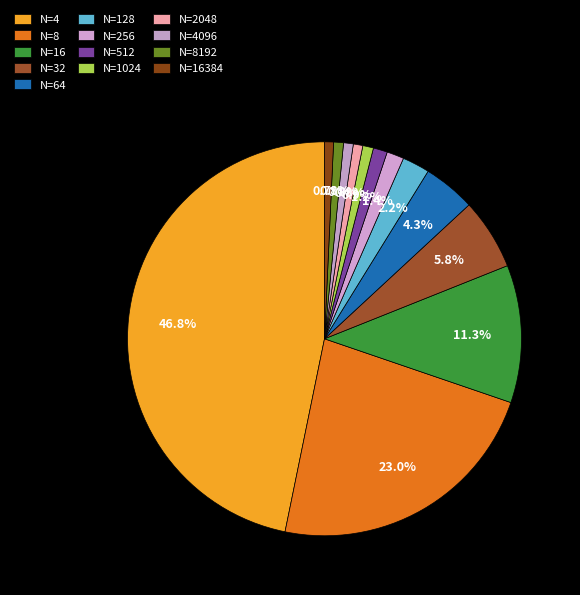

How many slices are in this pie chart?

13